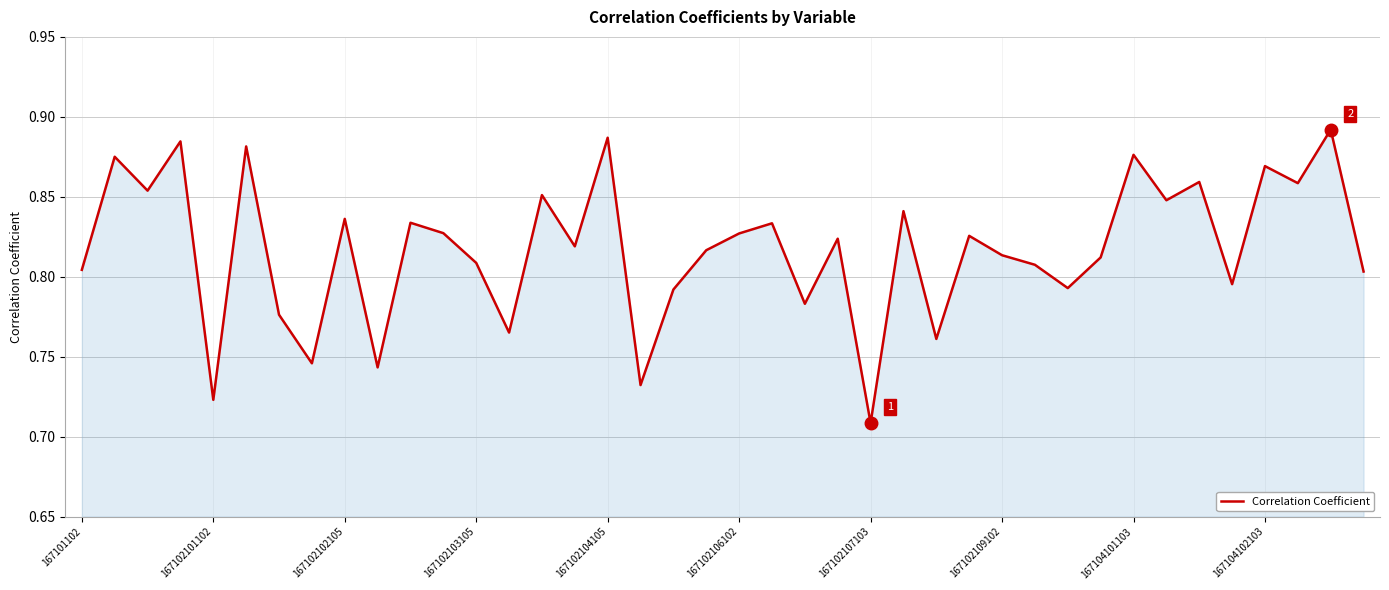

At which category does the chart reach its minimum across all series?

167102107103